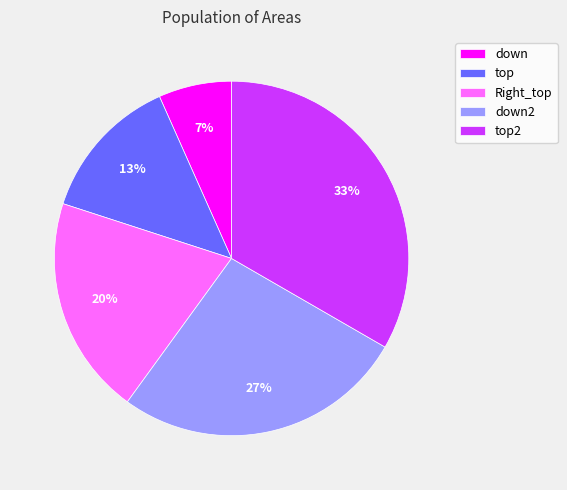

Which has a higher value, top2 or down2?

top2